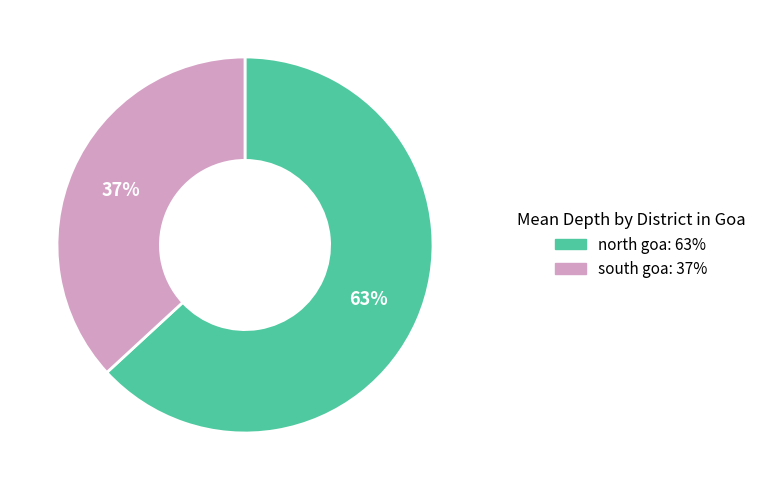

To the nearest percent, what portion does north goa represent?

63%